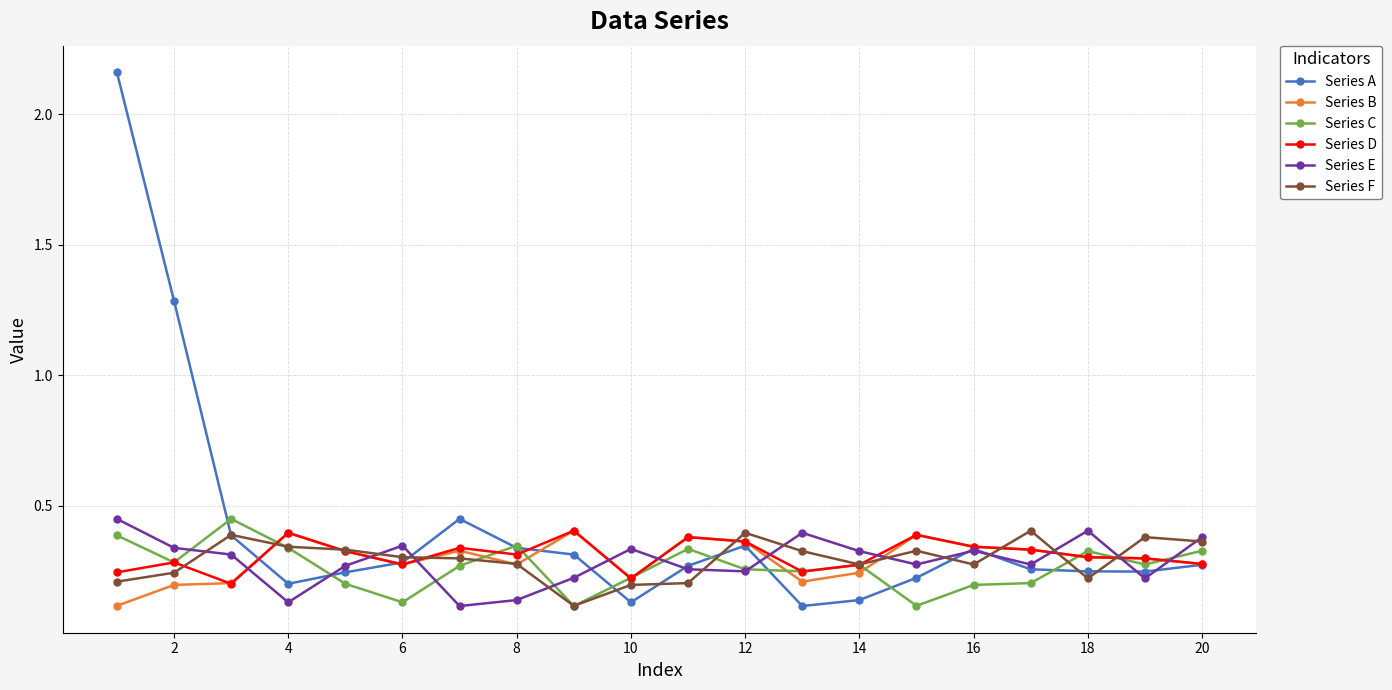

True or false: Series D has more than 2 points higher than both neighbors.

True